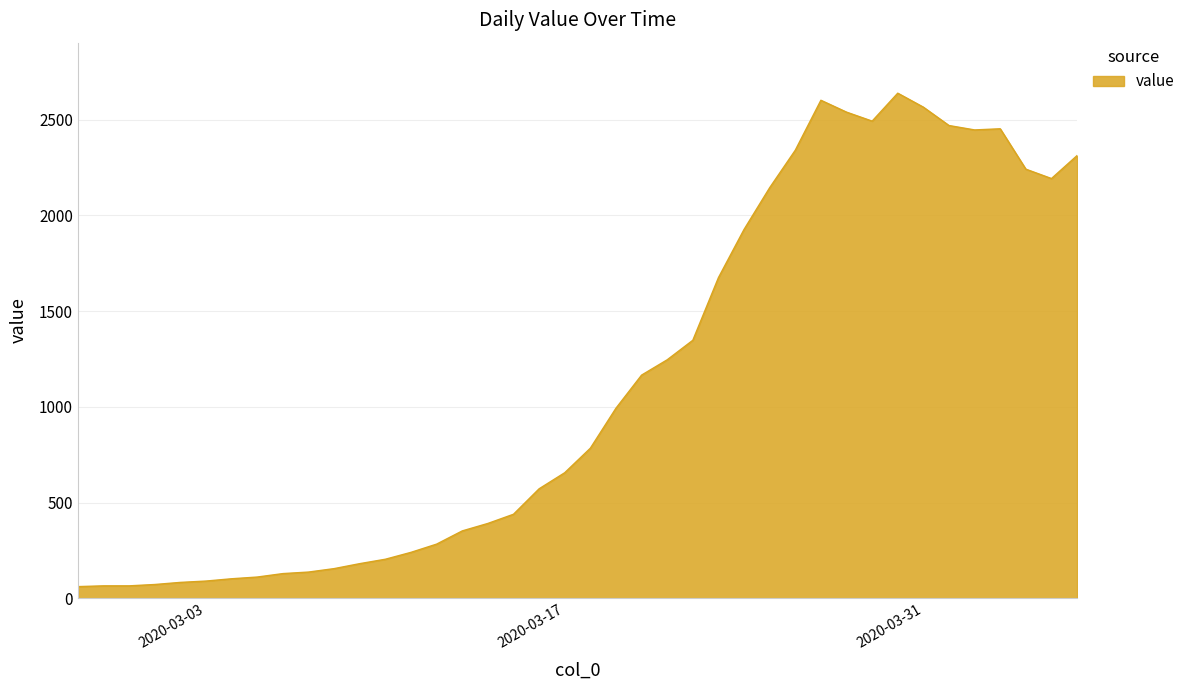

How many lines are shown in the chart?

1